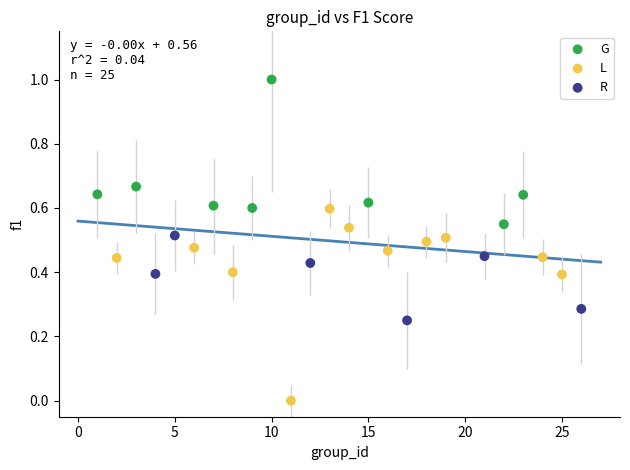

Which series reaches the maximum Y coordinate?

G